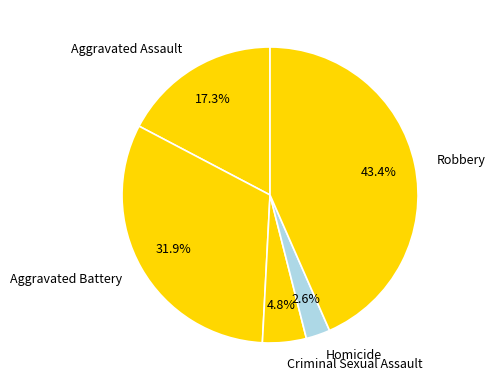

Is there any slice that represents more than half of the pie?

No